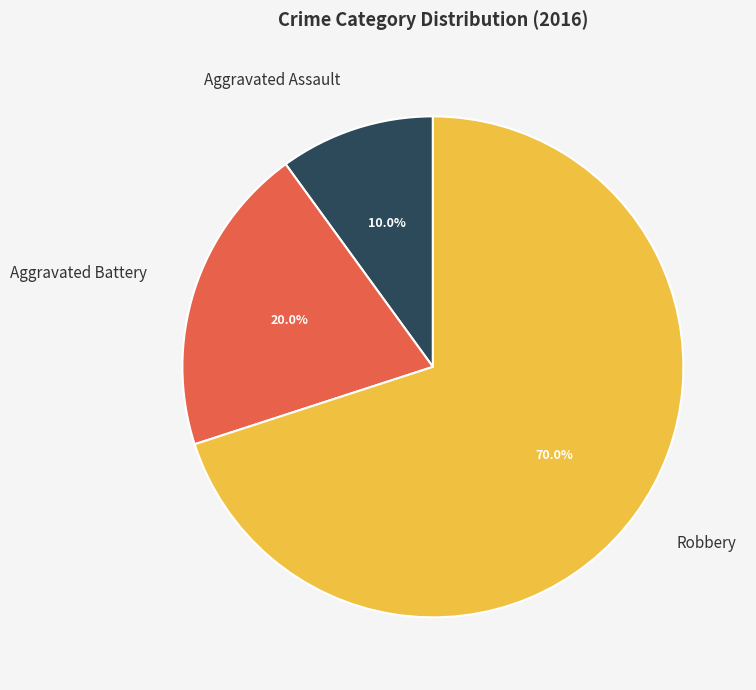

What is the largest slice in the pie chart?

Robbery